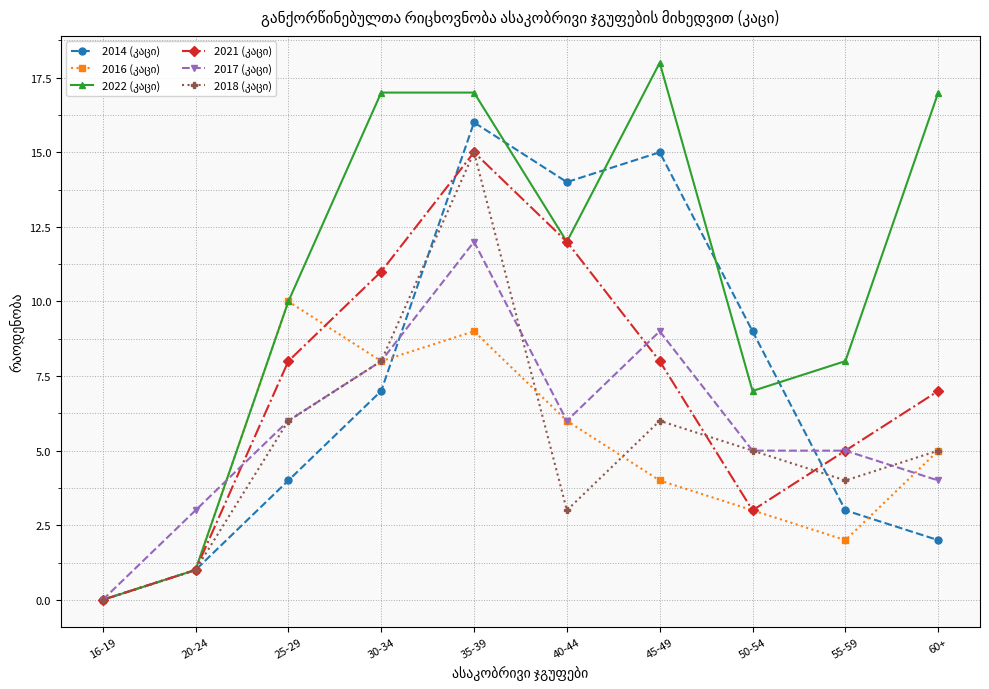

At which category does the chart reach its minimum across all series?

16-19